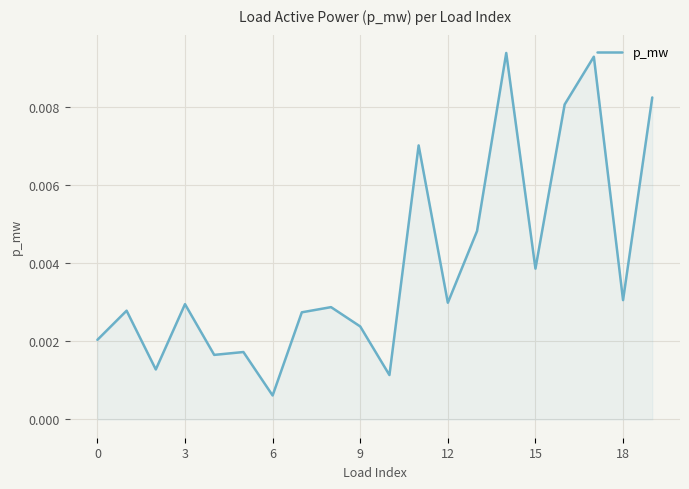

What is the label of the 11th point from the left?

10